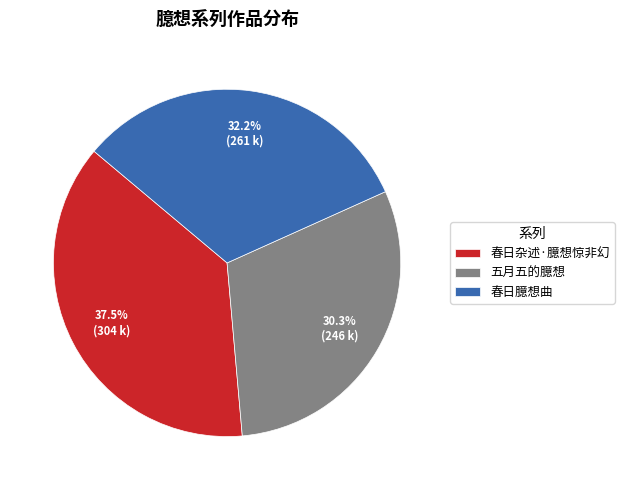

Is it true that 春日臆想曲 is 32% of the pie?

True